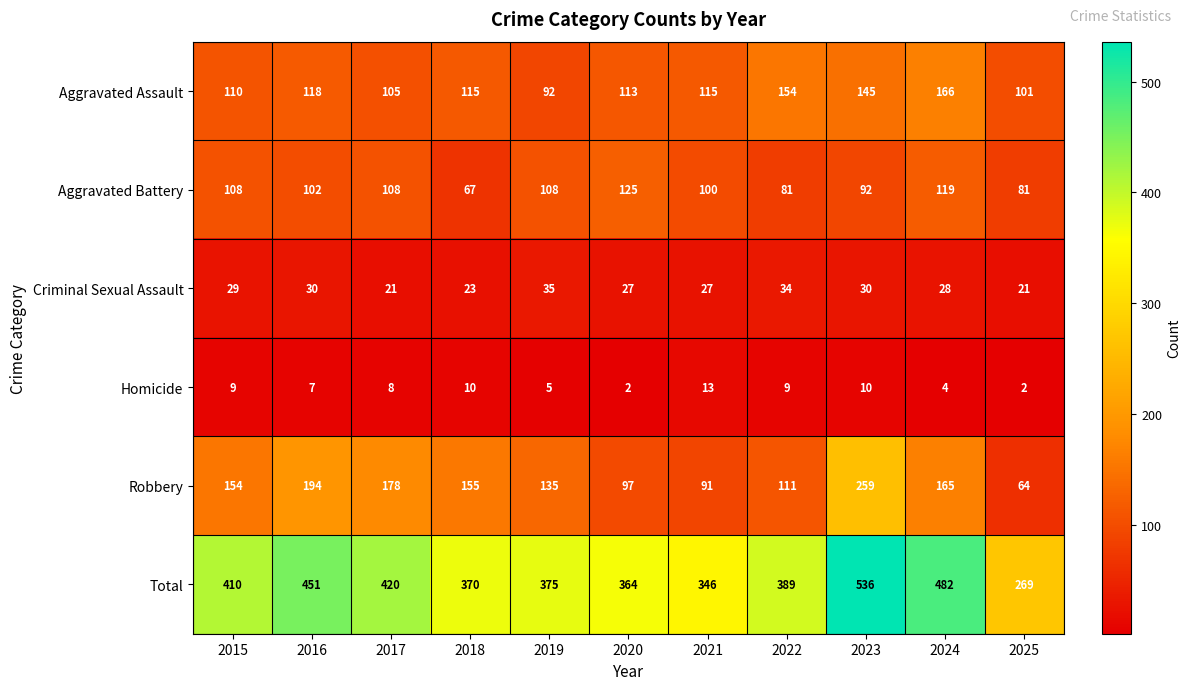

Is it true that Aggravated Battery equals 178 at 2021?

False